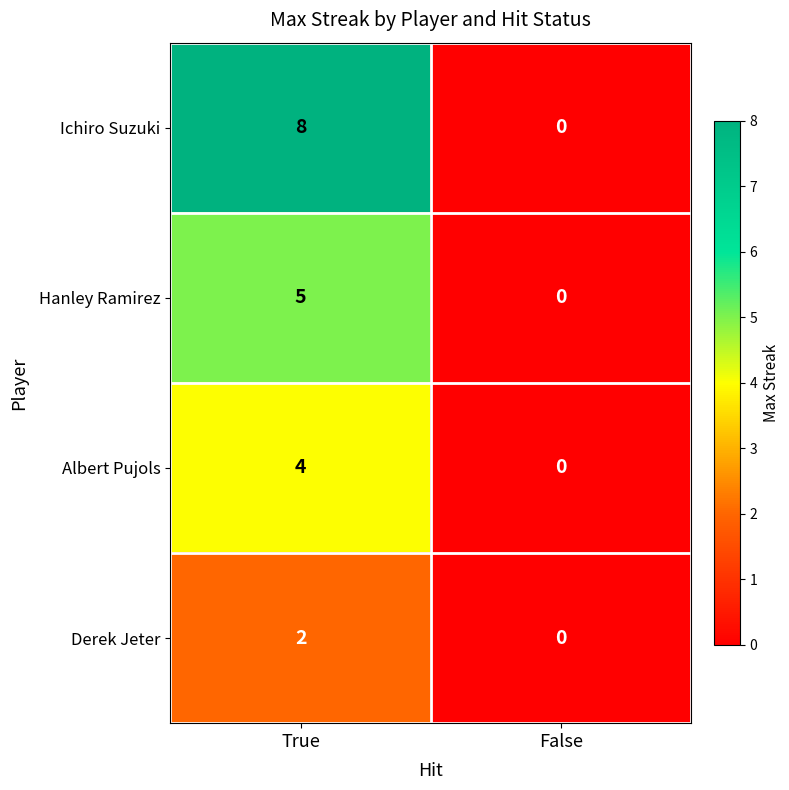

Reading right to left, extract all data points from this chart.

Ichiro Suzuki: 0	8
Hanley Ramirez: 0	5
Albert Pujols: 0	4
Derek Jeter: 0	2